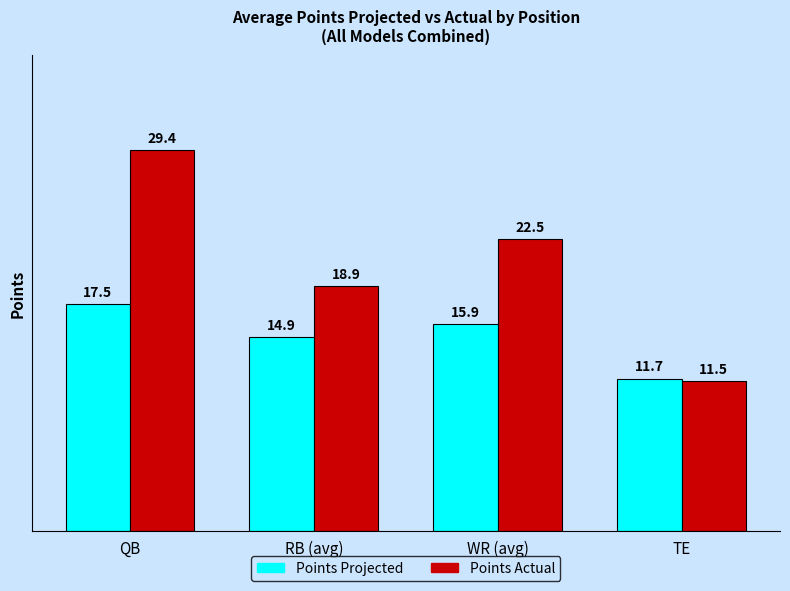

What is the average value of the Points Actual series?

20.6